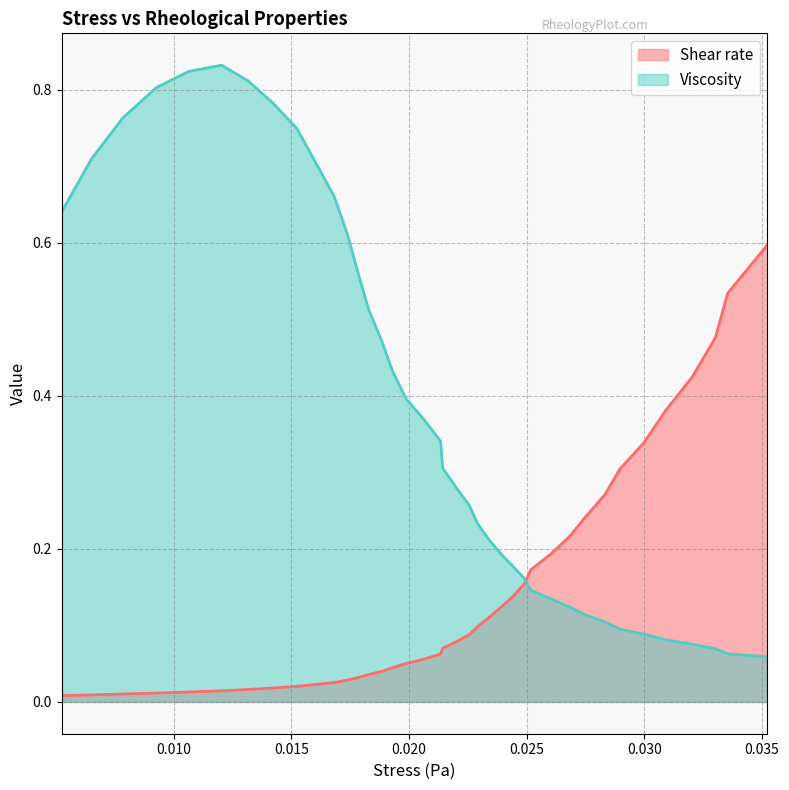

What is the maximum value shown in the chart?

0.8